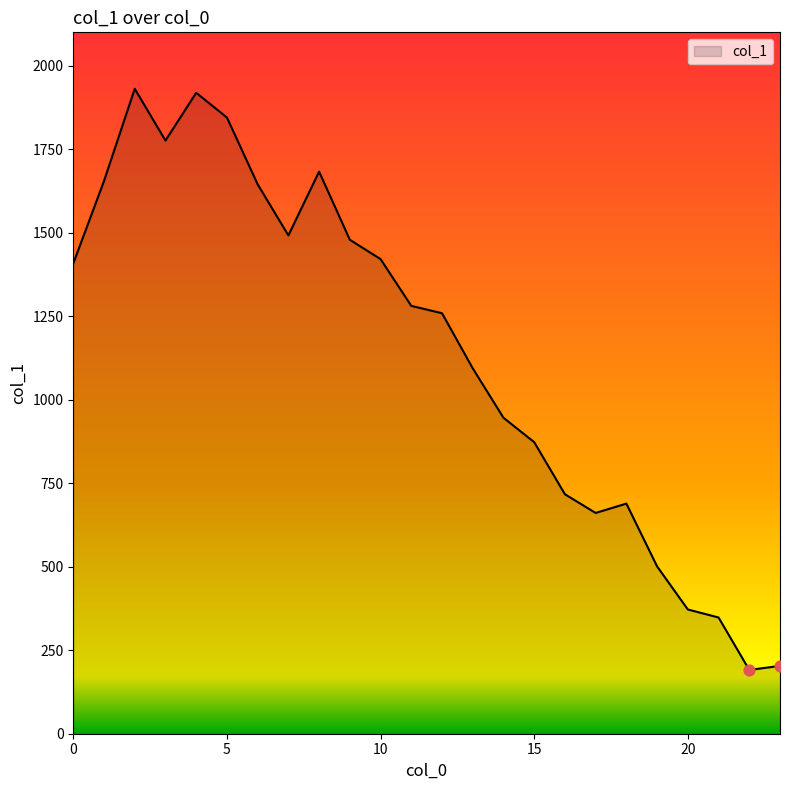

What is the smallest value displayed?

191